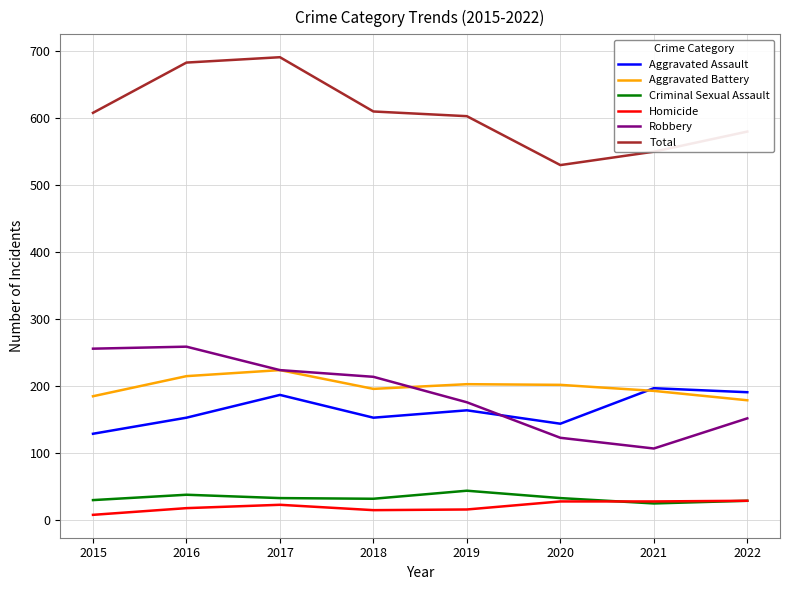

The Aggravated Battery series shows 101 at 2021. True or false?

False